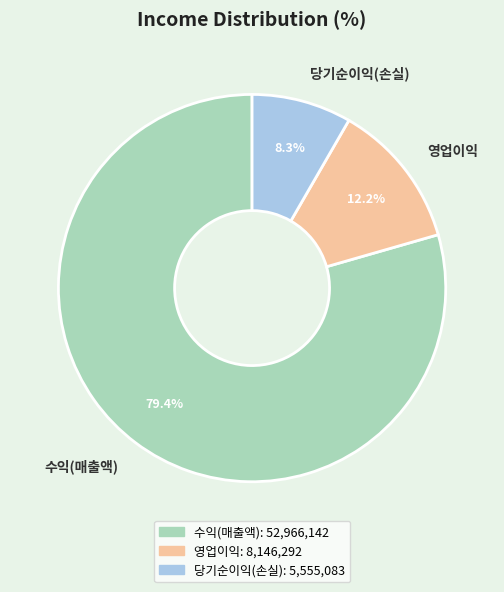

What is the smallest slice in the pie chart?

당기순이익(손실)